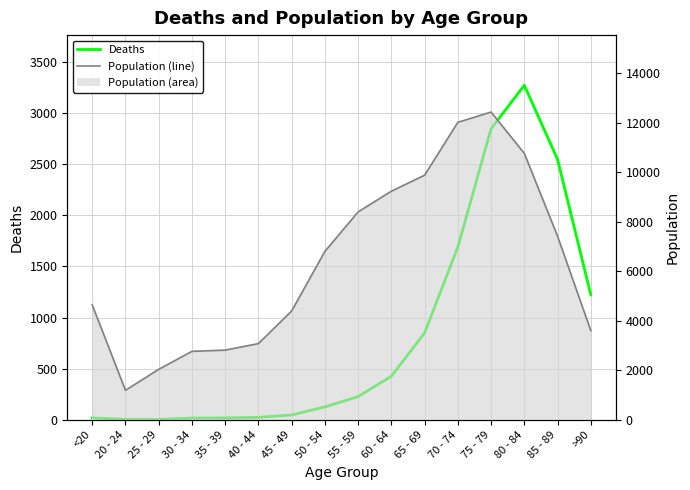

True or false: Population has more than 2 interior local peaks.

False